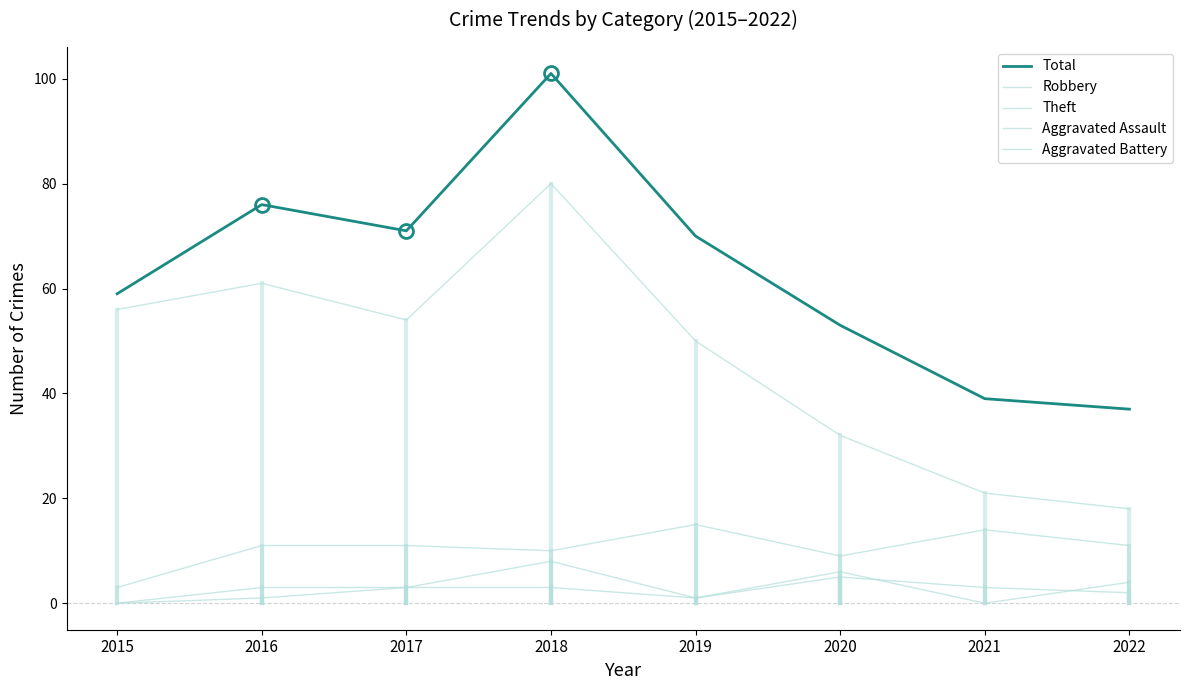

How many lines are shown in the chart?

5